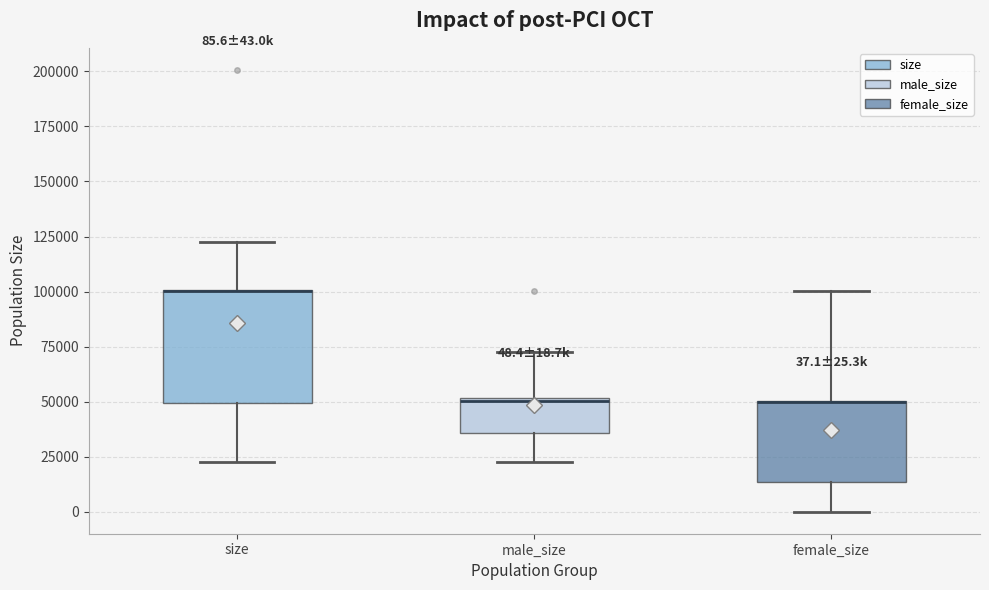

Which box is the tallest, from its lower edge to its upper edge?

size